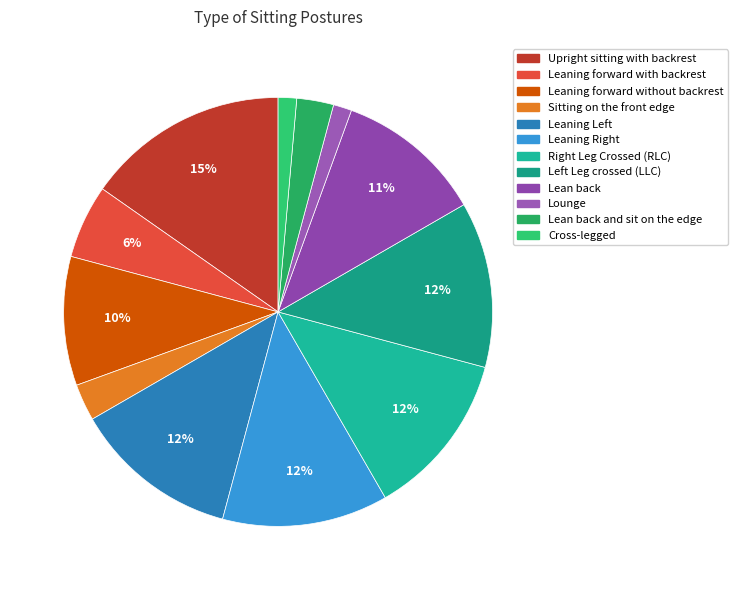

How many segments does this pie chart have?

12